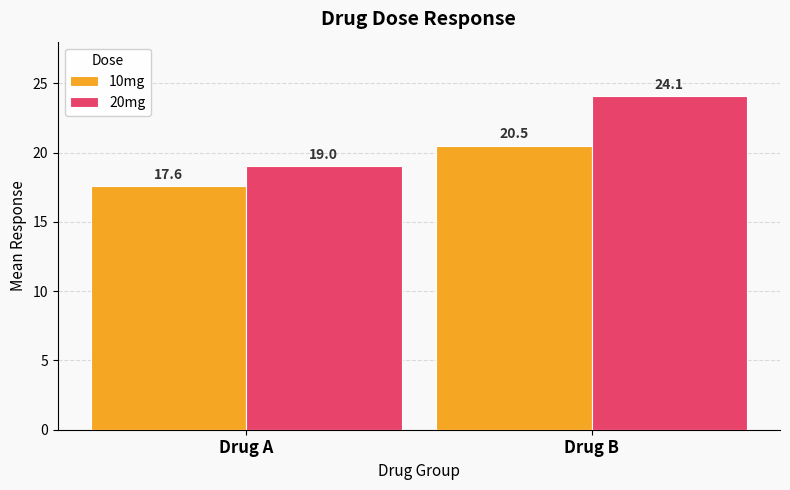

What is the sum of all 10mg values?

38.1